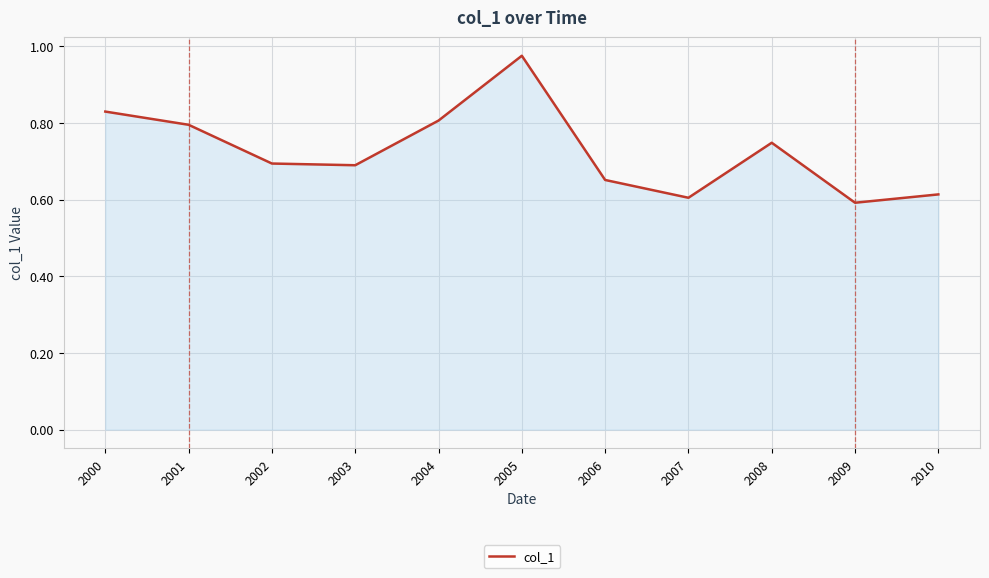

At which category does the chart reach its peak across all series?

2005